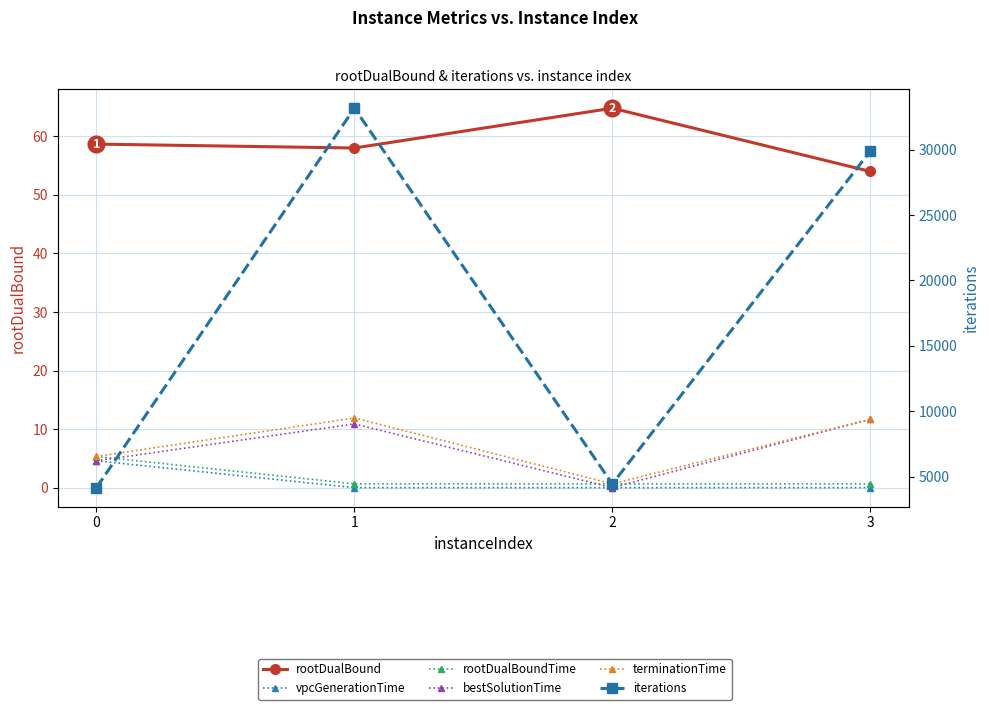

What is the value of the rootDualBoundTime point at the 2nd from the left?

0.7